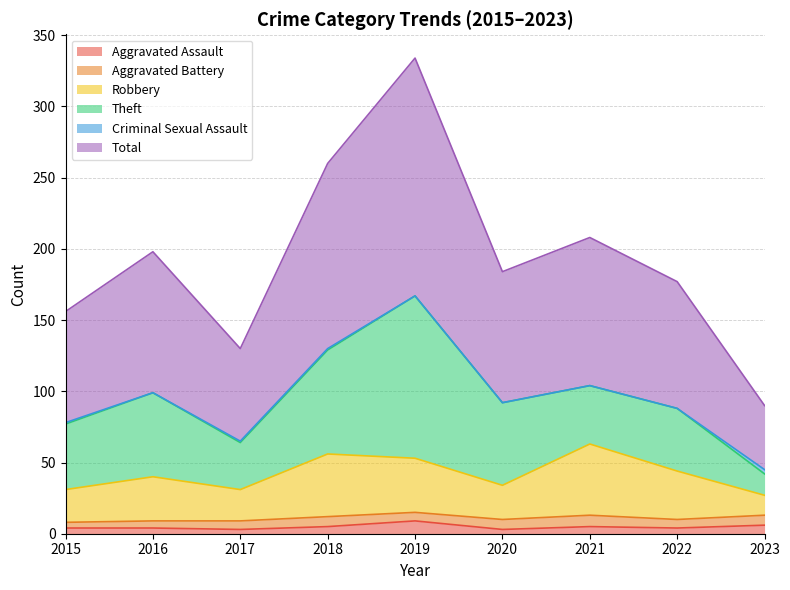

What is the greatest value displayed?

334